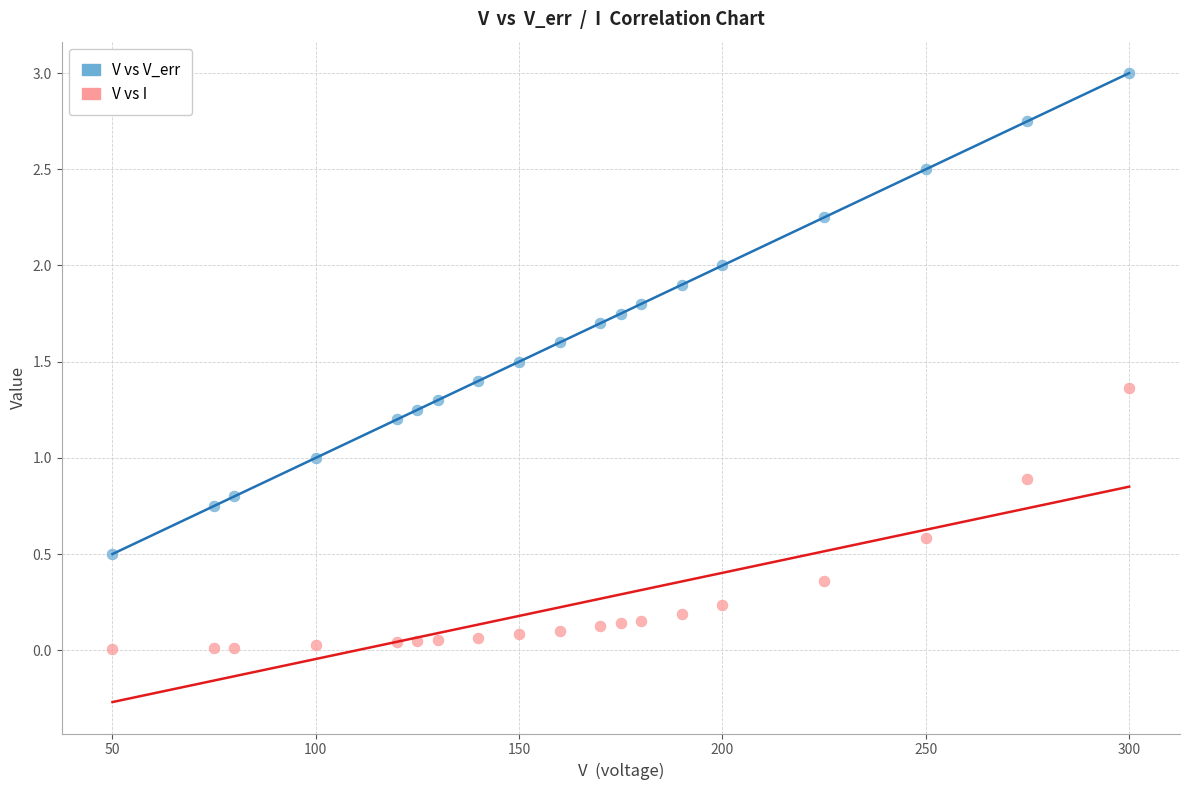

What is the X range (max minus min) for the scatter plot?

250.0